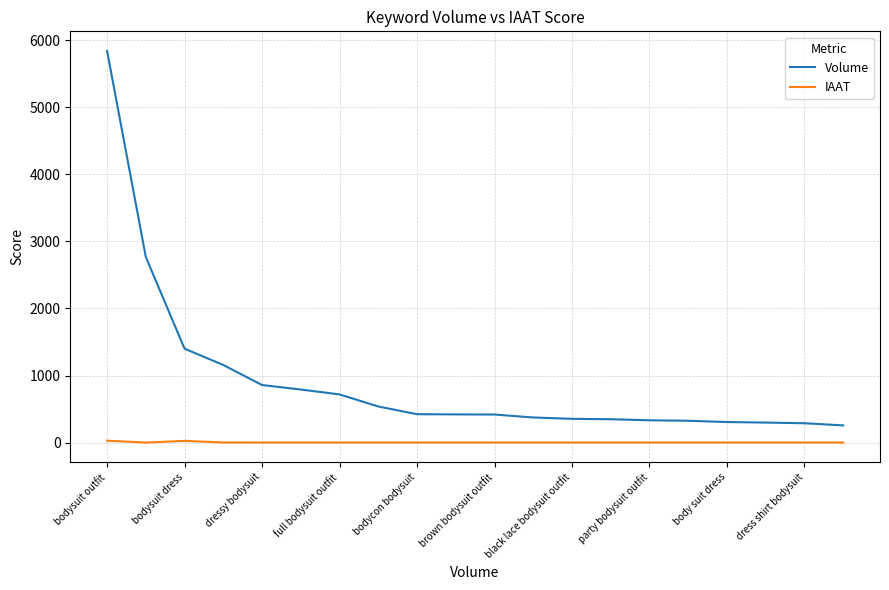

What is the lowest value of the Volume series?

256